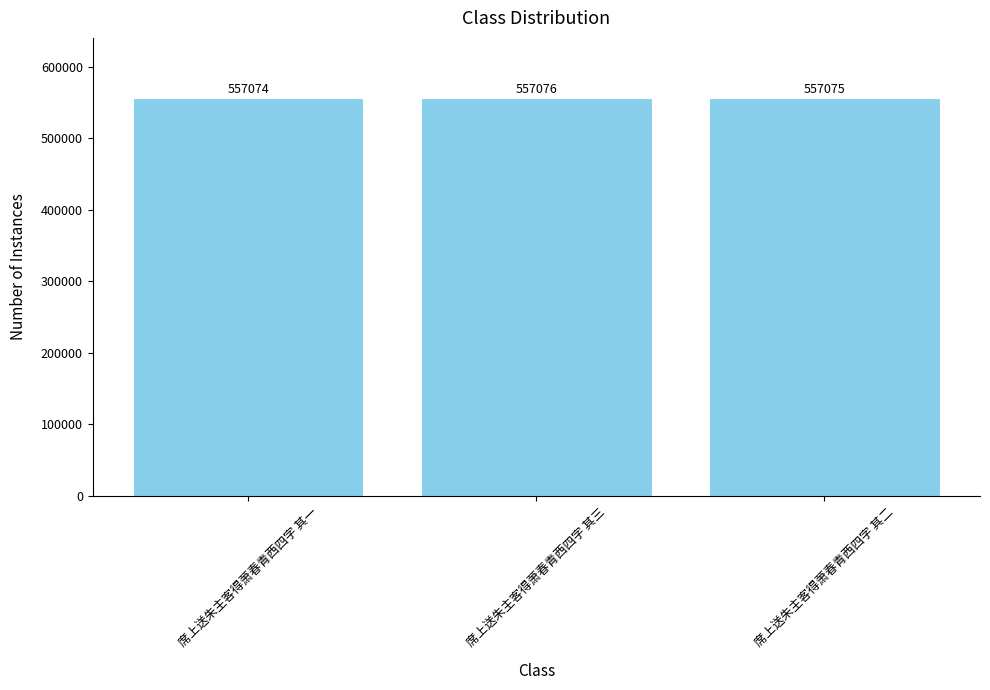

Which has a higher value, 席上送朱主客得萧春青西四字 其一 or 席上送朱主客得萧春青西四字 其三?

席上送朱主客得萧春青西四字 其三